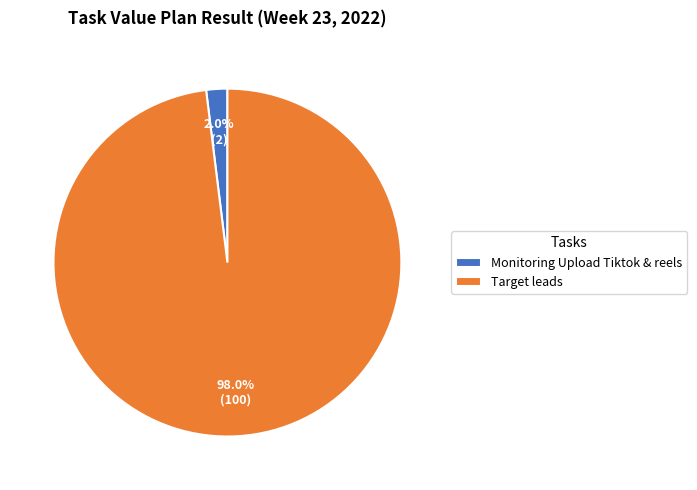

To the nearest percent, what portion does Target leads represent?

98%